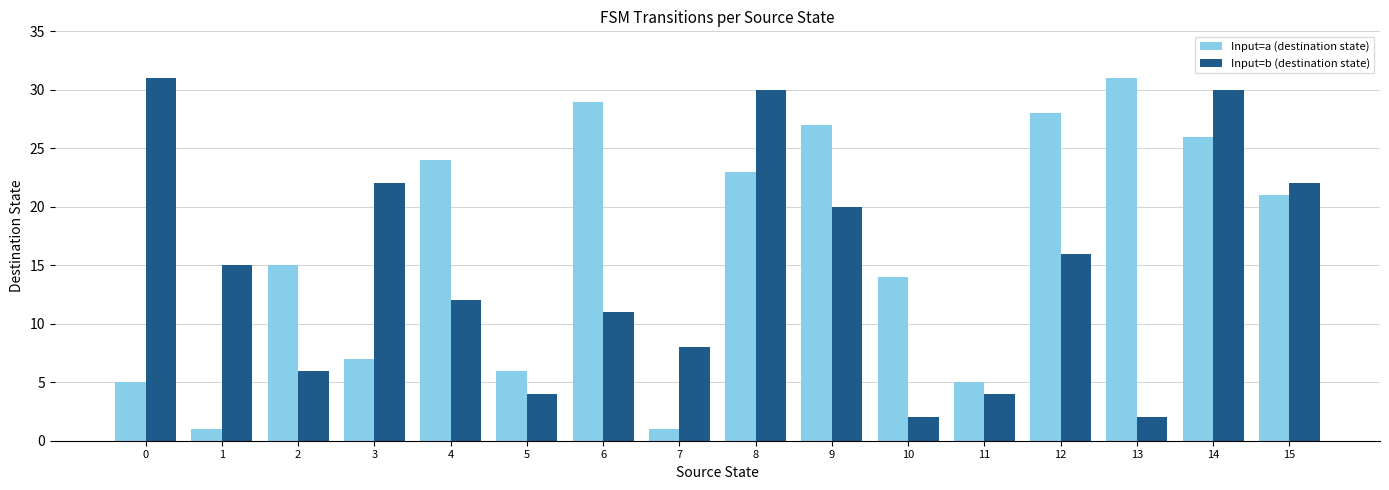

What is the maximum value for Input=b (destination state)?

31